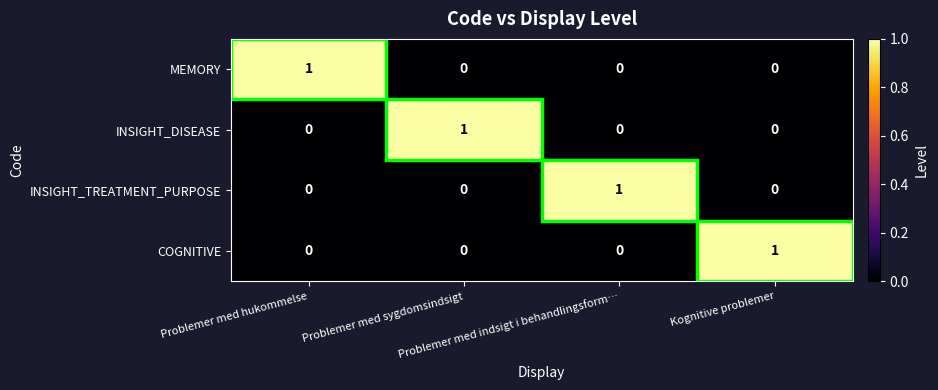

At how many categories does at least one series exceed 0?

4